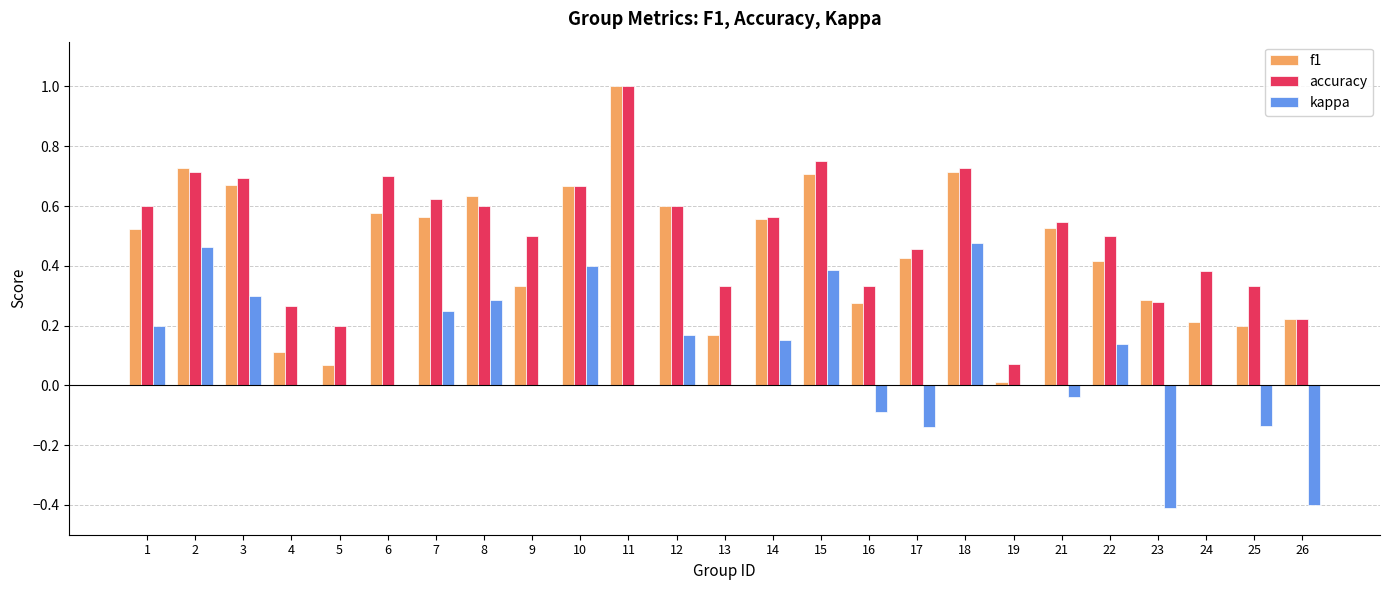

Which series has the widest spread of values?

f1